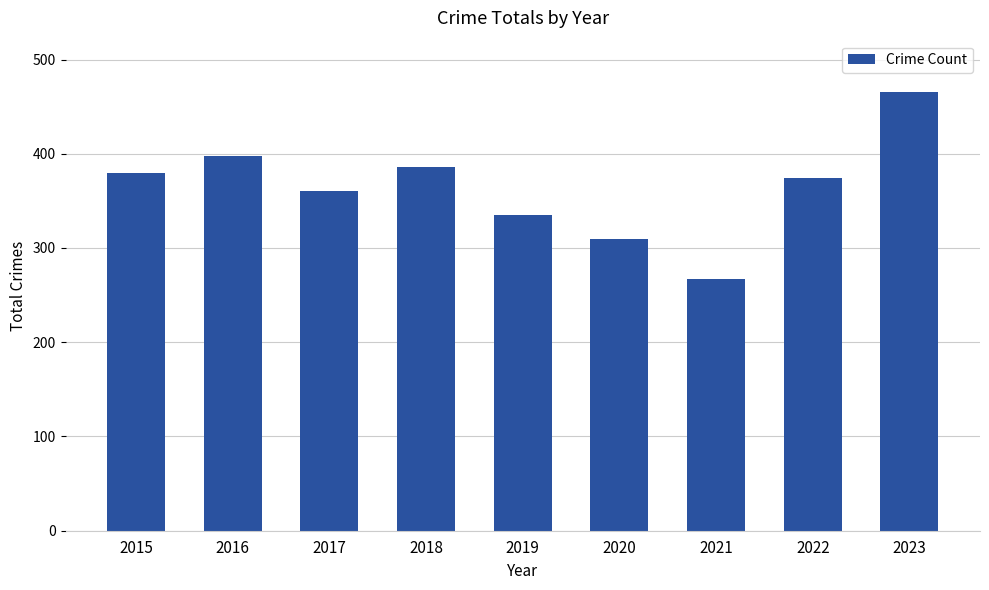

Does the chart contain stacked bars?

No